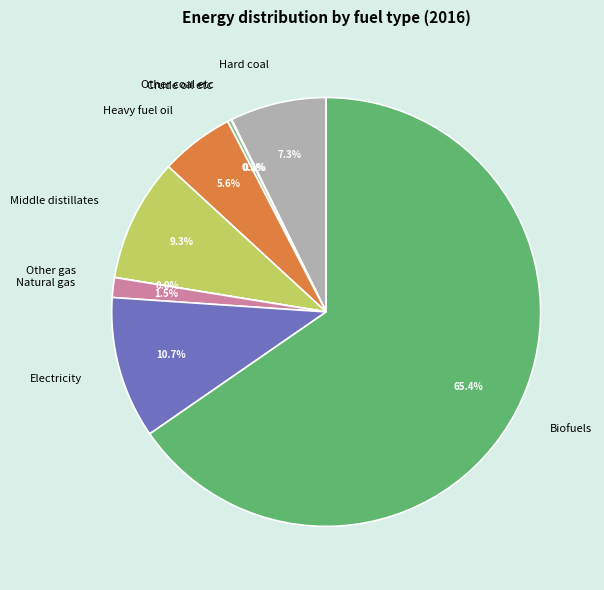

Do Natural gas and Electricity together represent more than half of the pie?

No